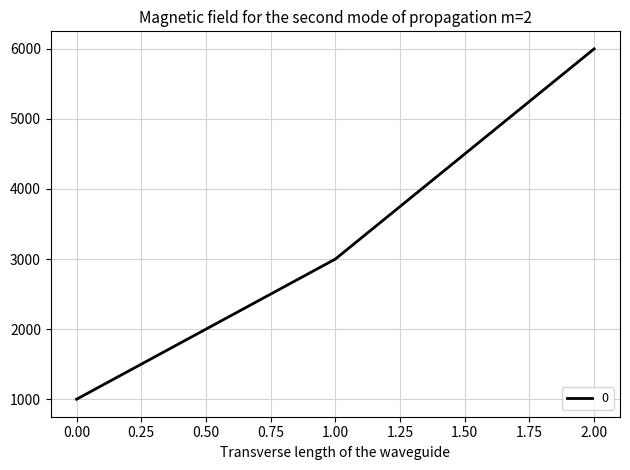

Rank the categories by value from highest to lowest.

2.00, 1.00, 0.00